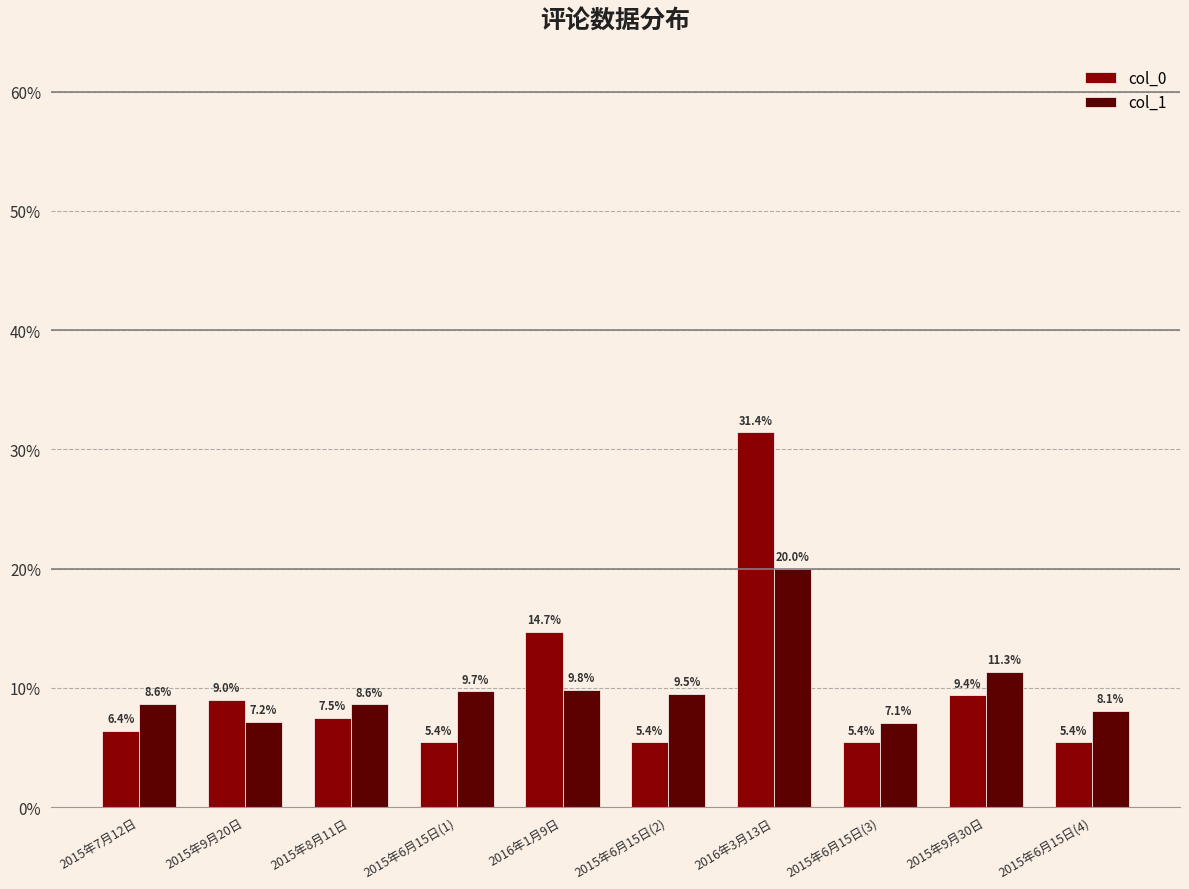

What is the lowest value of the col_0 series?

5.4